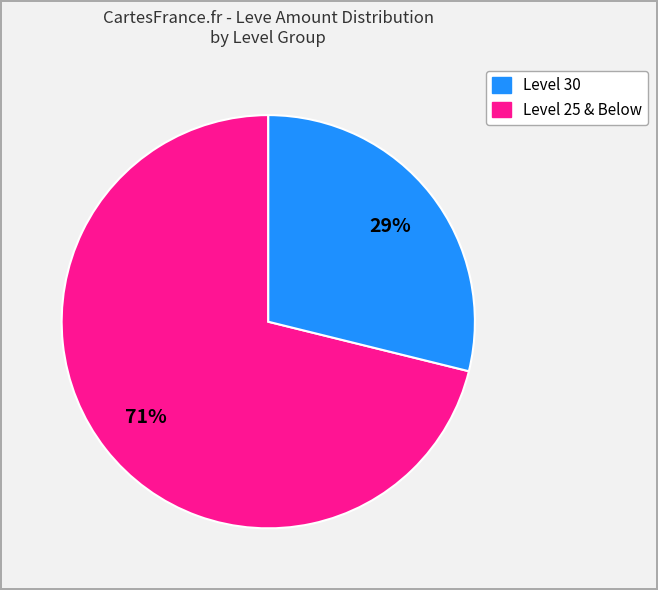

Is there any slice that represents more than half of the pie?

Yes